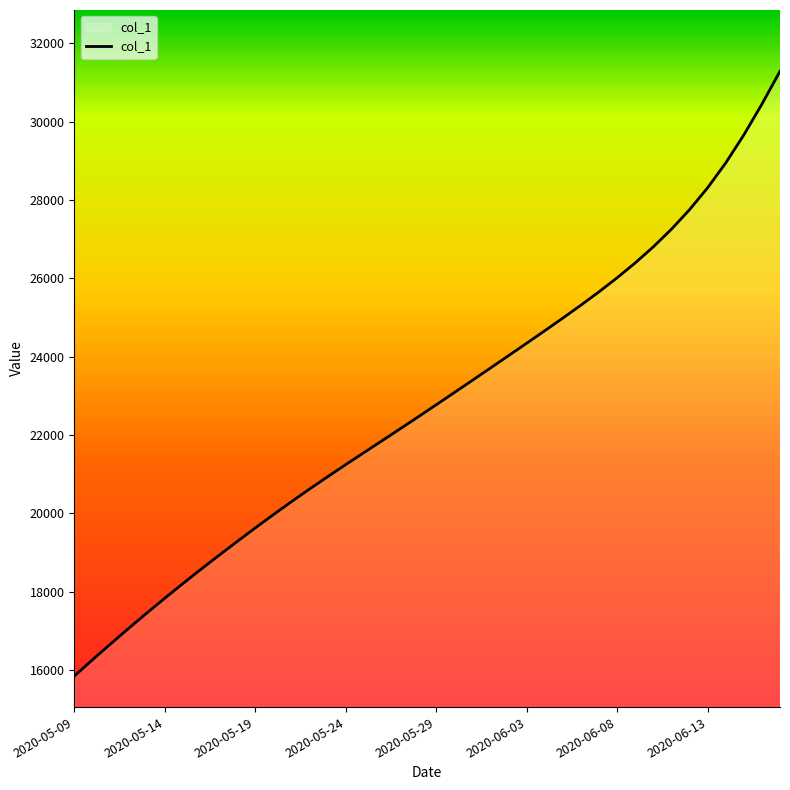

How many lines are shown in the chart?

1